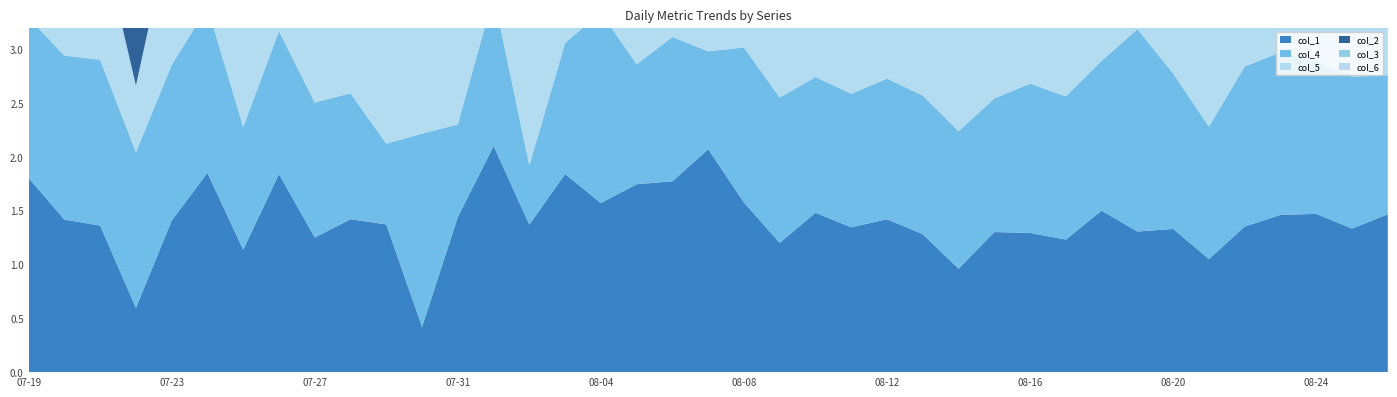

Reading left to right, what are all the values shown in this chart?

col_1: 2016-07-19=1.8	2016-07-20=1.4	2016-07-21=1.4	2016-07-22=0.6	2016-07-23=1.4	2016-07-24=1.9	2016-07-25=1.1	2016-07-26=1.8	2016-07-27=1.2	2016-07-28=1.4	2016-07-29=1.4	2016-07-30=0.4	2016-07-31=1.4	2016-08-01=2.1	2016-08-02=1.4	2016-08-03=1.8	2016-08-04=1.6	2016-08-05=1.7	2016-08-06=1.8	2016-08-07=2.1	2016-08-08=1.6	2016-08-09=1.2	2016-08-10=1.5	2016-08-11=1.3	2016-08-12=1.4	2016-08-13=1.3	2016-08-14=1.0	2016-08-15=1.3	2016-08-16=1.3	2016-08-17=1.2	2016-08-18=1.5	2016-08-19=1.3	2016-08-20=1.3	2016-08-21=1.1	2016-08-22=1.4	2016-08-23=1.5	2016-08-24=1.5	2016-08-25=1.3	2016-08-26=1.5
col_4: 2016-07-19=1.5	2016-07-20=1.5	2016-07-21=1.5	2016-07-22=1.4	2016-07-23=1.4	2016-07-24=1.5	2016-07-25=1.1	2016-07-26=1.3	2016-07-27=1.3	2016-07-28=1.2	2016-07-29=0.8	2016-07-30=1.8	2016-07-31=0.9	2016-08-01=1.4	2016-08-02=0.6	2016-08-03=1.2	2016-08-04=1.8	2016-08-05=1.1	2016-08-06=1.3	2016-08-07=0.9	2016-08-08=1.4	2016-08-09=1.4	2016-08-10=1.3	2016-08-11=1.2	2016-08-12=1.3	2016-08-13=1.3	2016-08-14=1.3	2016-08-15=1.2	2016-08-16=1.4	2016-08-17=1.3	2016-08-18=1.4	2016-08-19=1.9	2016-08-20=1.4	2016-08-21=1.2	2016-08-22=1.5	2016-08-23=1.5	2016-08-24=1.4	2016-08-25=1.4	2016-08-26=1.3
col_5: 2016-07-19=1.4	2016-07-20=1.3	2016-07-21=1.2	2016-07-22=0.6	2016-07-23=1.3	2016-07-24=1.0	2016-07-25=1.5	2016-07-26=1.3	2016-07-27=1.7	2016-07-28=1.6	2016-07-29=1.8	2016-07-30=1.1	2016-07-31=1.2	2016-08-01=1.9	2016-08-02=1.4	2016-08-03=1.1	2016-08-04=1.6	2016-08-05=1.2	2016-08-06=1.0	2016-08-07=1.1	2016-08-08=0.7	2016-08-09=1.1	2016-08-10=1.0	2016-08-11=0.7	2016-08-12=1.0	2016-08-13=1.1	2016-08-14=1.6	2016-08-15=1.1	2016-08-16=1.2	2016-08-17=1.3	2016-08-18=1.3	2016-08-19=1.2	2016-08-20=1.2	2016-08-21=1.2	2016-08-22=1.2	2016-08-23=1.3	2016-08-24=1.3	2016-08-25=1.3	2016-08-26=1.3
col_2: 2016-07-19=1.6	2016-07-20=2.9	2016-07-21=0.9	2016-07-22=1.6	2016-07-23=1.6	2016-07-24=1.5	2016-07-25=1.5	2016-07-26=1.7	2016-07-27=1.6	2016-07-28=1.2	2016-07-29=2.0	2016-07-30=1.2	2016-07-31=1.7	2016-08-01=1.6	2016-08-02=0.8	2016-08-03=1.6	2016-08-04=1.4	2016-08-05=1.4	2016-08-06=1.4	2016-08-07=1.4	2016-08-08=1.5	2016-08-09=2.0	2016-08-10=1.6	2016-08-11=1.6	2016-08-12=1.7	2016-08-13=1.7	2016-08-14=1.6	2016-08-15=1.8	2016-08-16=1.7	2016-08-17=1.6	2016-08-18=1.7	2016-08-19=1.8	2016-08-20=1.7	2016-08-21=1.8	2016-08-22=1.9	2016-08-23=1.8	2016-08-24=1.7	2016-08-25=1.7	2016-08-26=1.7
col_3: 2016-07-19=1.3	2016-07-20=1.9	2016-07-21=1.4	2016-07-22=0.9	2016-07-23=1.1	2016-07-24=1.8	2016-07-25=1.2	2016-07-26=1.4	2016-07-27=1.5	2016-07-28=0.9	2016-07-29=1.6	2016-07-30=2.0	2016-07-31=1.7	2016-08-01=1.4	2016-08-02=1.6	2016-08-03=1.4	2016-08-04=0.9	2016-08-05=0.9	2016-08-06=1.5	2016-08-07=1.3	2016-08-08=1.3	2016-08-09=1.5	2016-08-10=1.6	2016-08-11=1.6	2016-08-12=1.6	2016-08-13=1.7	2016-08-14=2.3	2016-08-15=1.8	2016-08-16=1.8	2016-08-17=1.8	2016-08-18=1.8	2016-08-19=1.7	2016-08-20=1.4	2016-08-21=1.5	2016-08-22=1.5	2016-08-23=1.5	2016-08-24=0.8	2016-08-25=1.4	2016-08-26=2.1
col_6: 2016-07-19=1.4	2016-07-20=1.3	2016-07-21=1.2	2016-07-22=0.6	2016-07-23=1.3	2016-07-24=1.0	2016-07-25=1.5	2016-07-26=1.3	2016-07-27=1.7	2016-07-28=1.6	2016-07-29=1.8	2016-07-30=1.1	2016-07-31=1.2	2016-08-01=1.9	2016-08-02=1.4	2016-08-03=1.1	2016-08-04=1.6	2016-08-05=1.2	2016-08-06=1.0	2016-08-07=1.1	2016-08-08=0.7	2016-08-09=1.1	2016-08-10=1.0	2016-08-11=0.7	2016-08-12=1.0	2016-08-13=1.1	2016-08-14=1.6	2016-08-15=1.1	2016-08-16=1.2	2016-08-17=1.3	2016-08-18=1.3	2016-08-19=1.2	2016-08-20=1.2	2016-08-21=1.2	2016-08-22=1.2	2016-08-23=1.3	2016-08-24=1.3	2016-08-25=1.3	2016-08-26=1.3